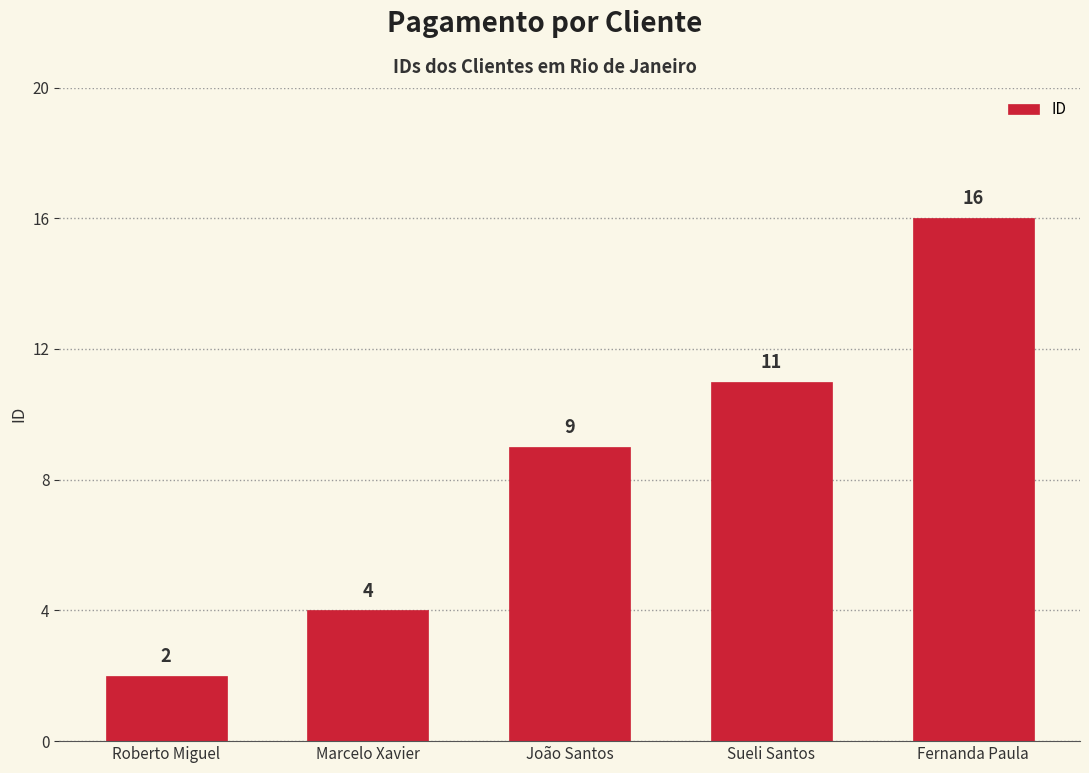

What is the minimum value shown in the chart?

2